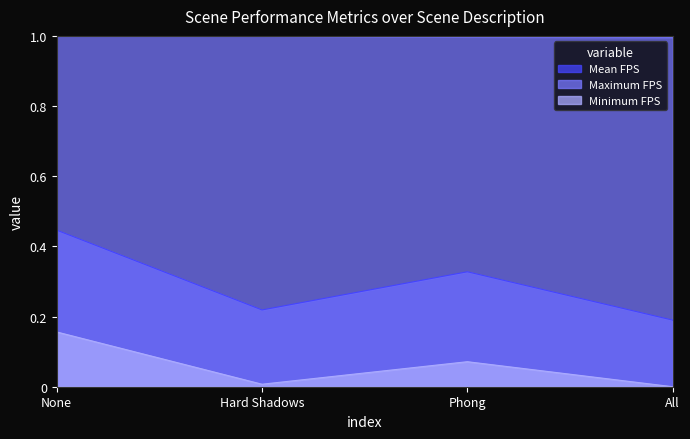

True or false: Mean FPS has more than 1 points higher than both neighbors.

False